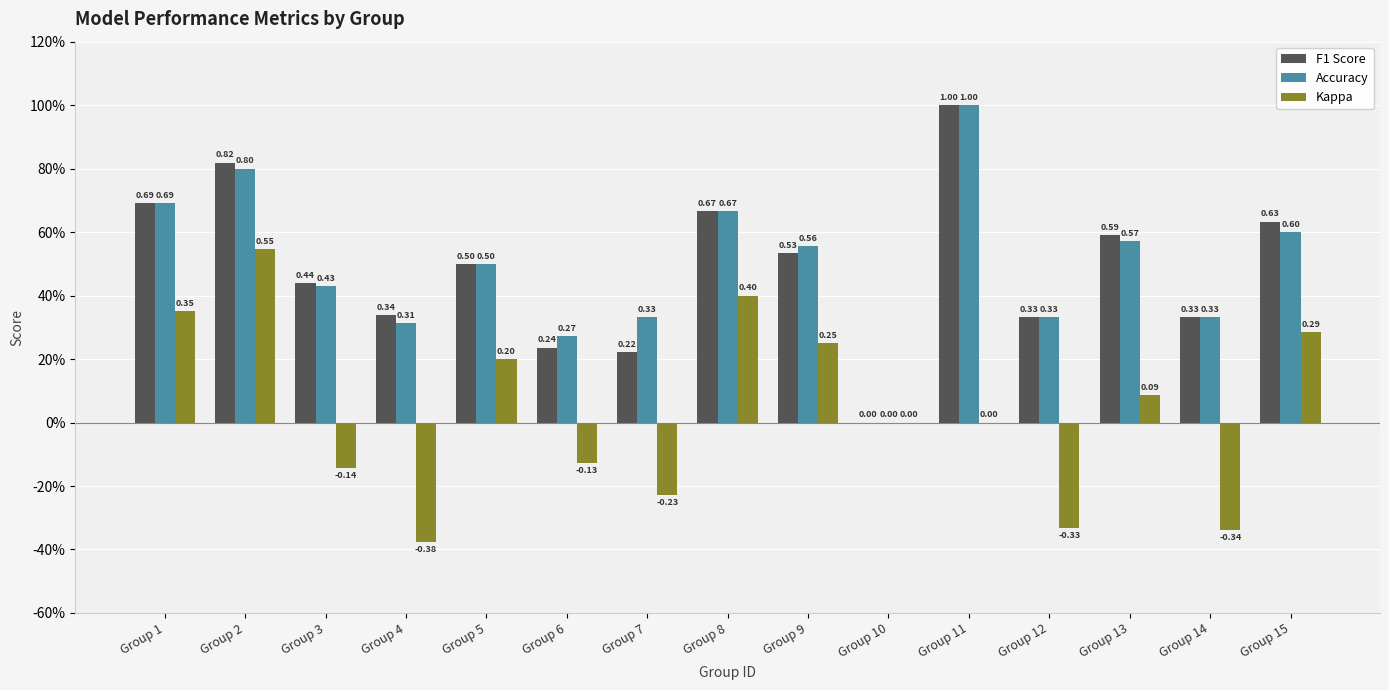

What is the value of the Accuracy bar at the 6th from the left?

0.3